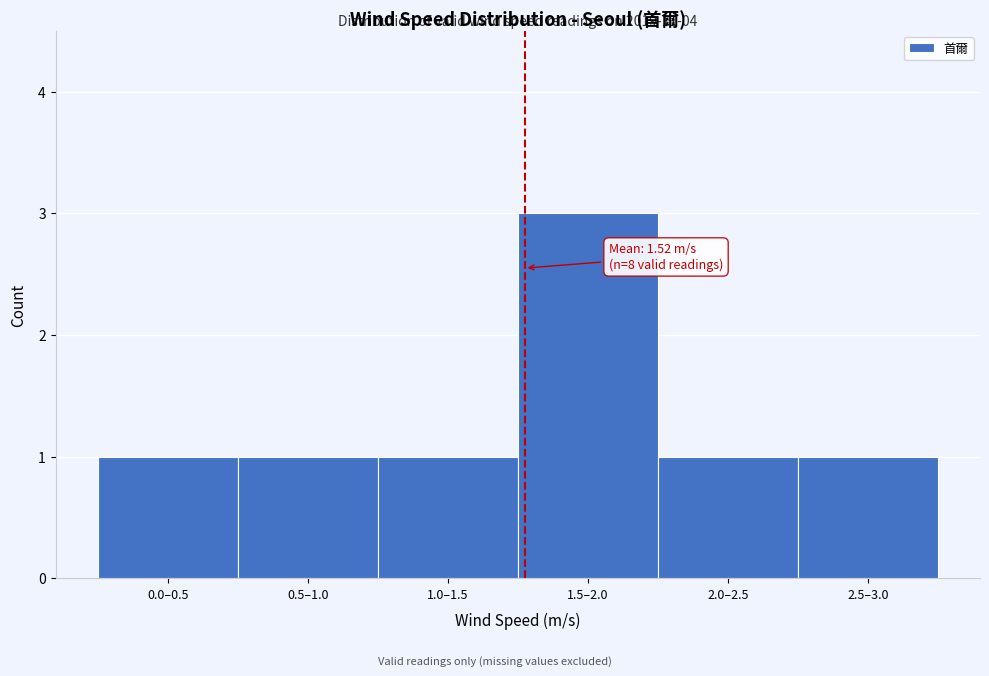

Reading left to right, list all the values displayed in this chart.

1	1	1	3	1	1